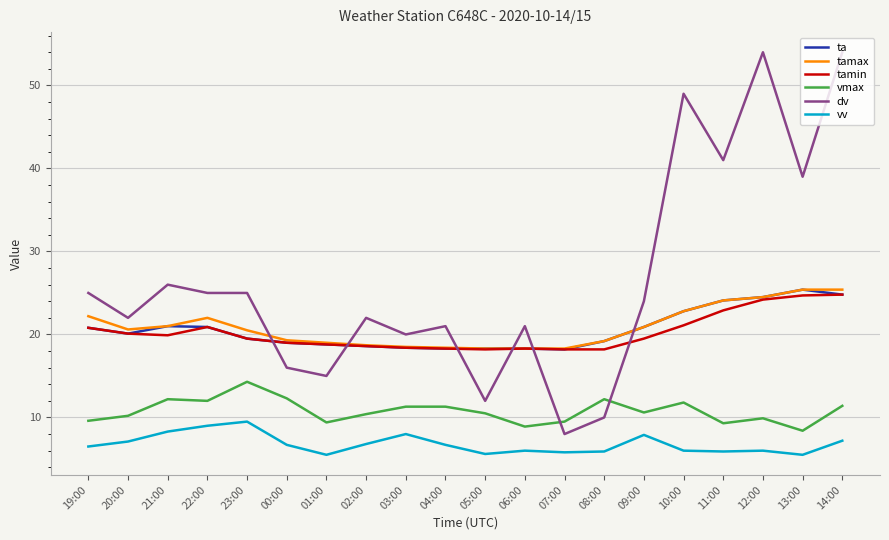

Which series has the widest spread of values?

dv